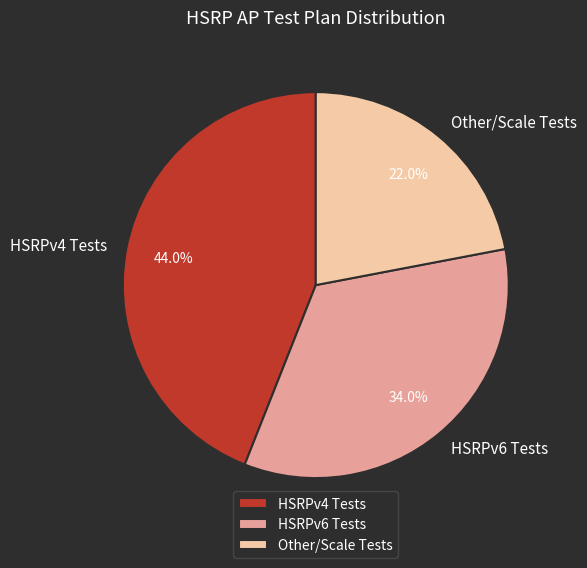

What is the smallest slice in the pie chart?

Other/Scale Tests